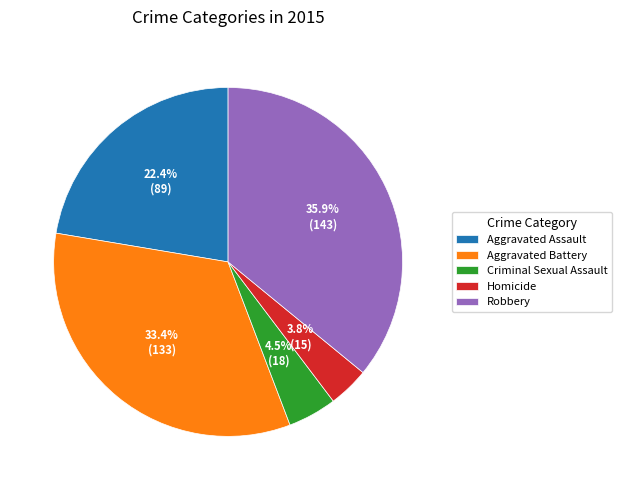

What portion of the pie excludes Aggravated Battery?

66.6%